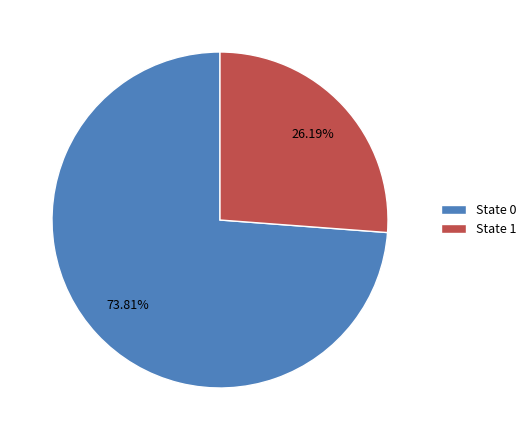

Rank the categories by value from highest to lowest.

State 0, State 1